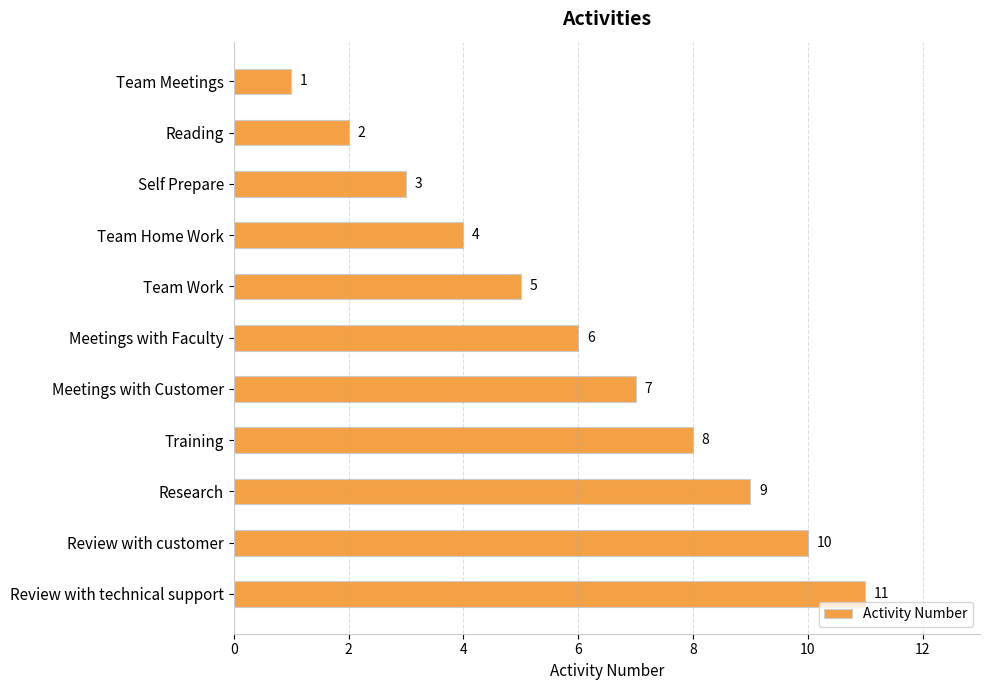

How many bars are there in total?

11